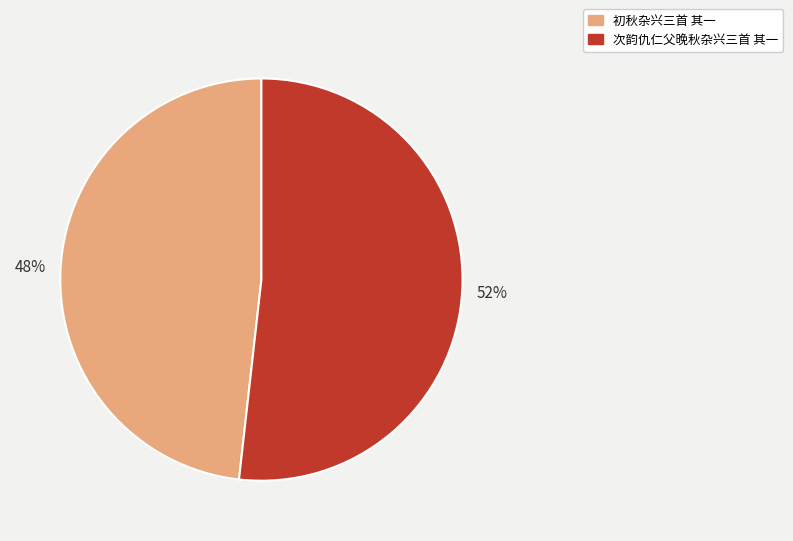

Count the number of slices in the pie.

2